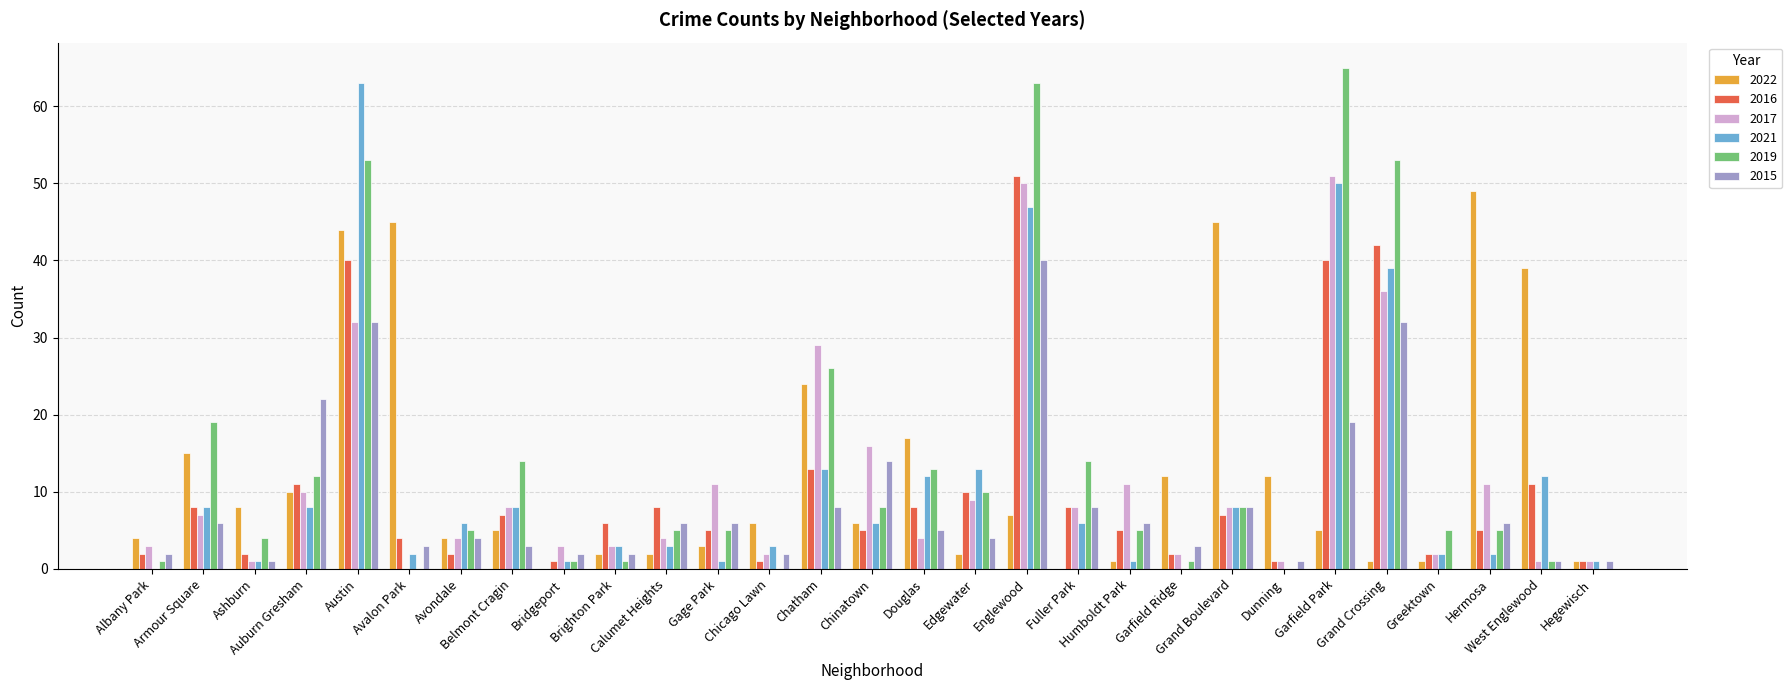

What is the maximum value for 2019?

65